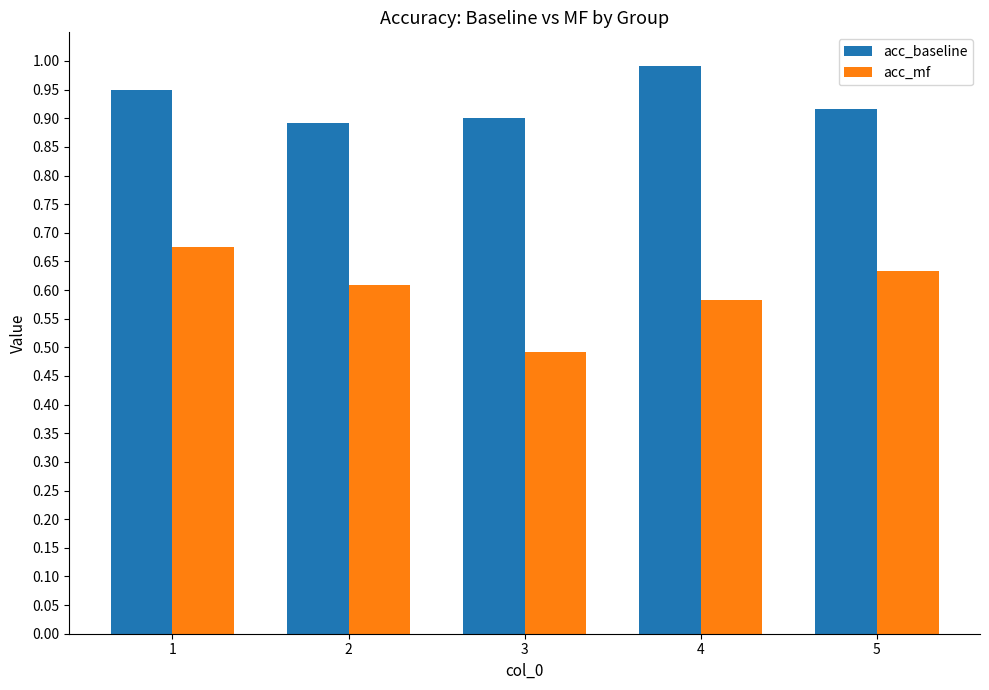

Rank the series at 4 from lowest to highest value.

acc_mf, acc_baseline